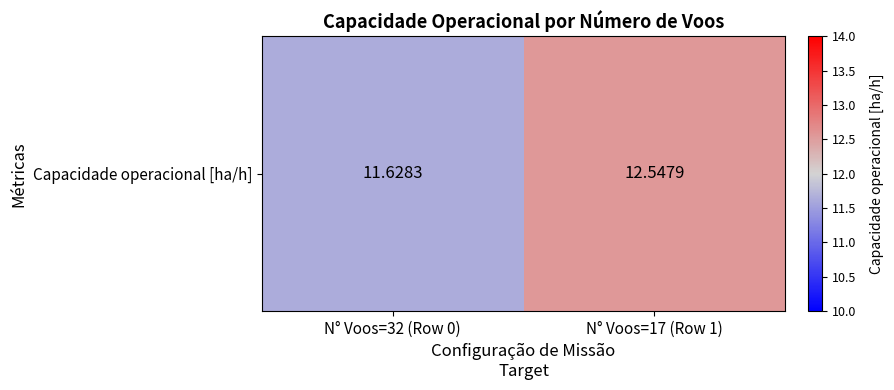

What is the maximum value shown in the chart?

12.5